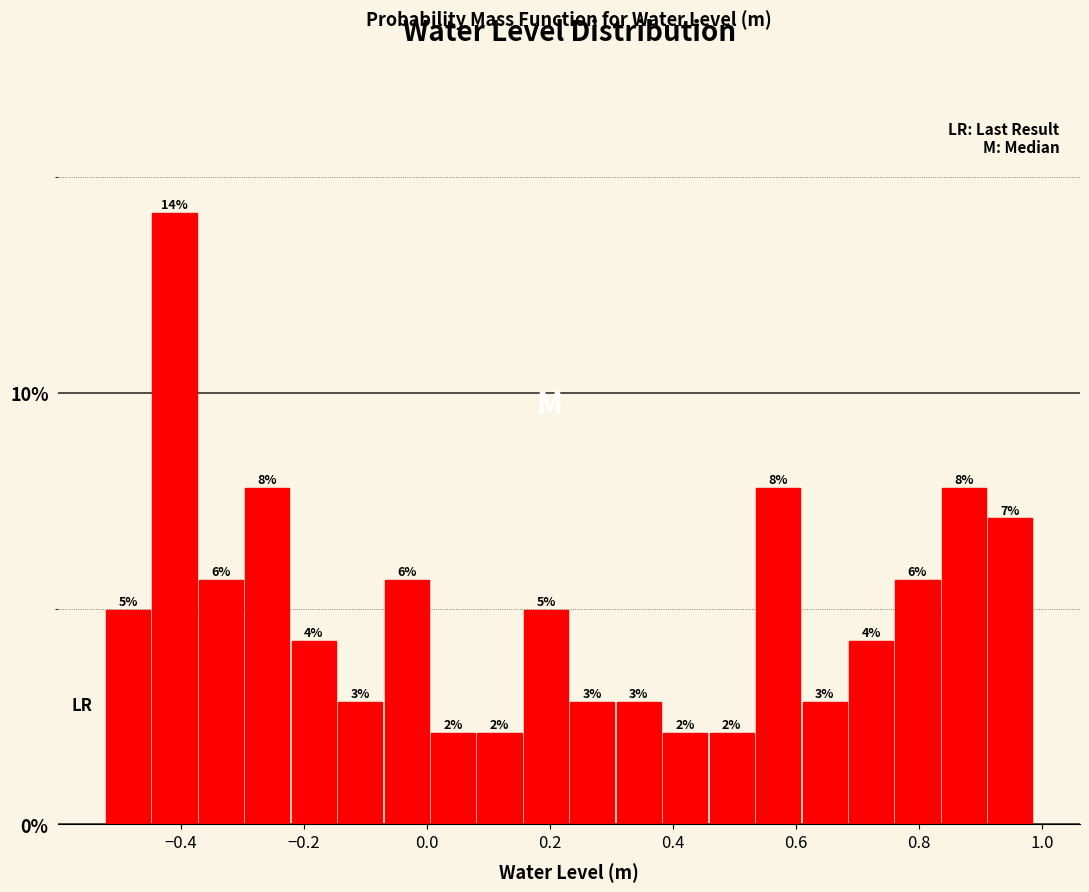

Around what value on the x-axis is the tallest bar? Give the approximate position of its centre, as read against the axis.

-0.42